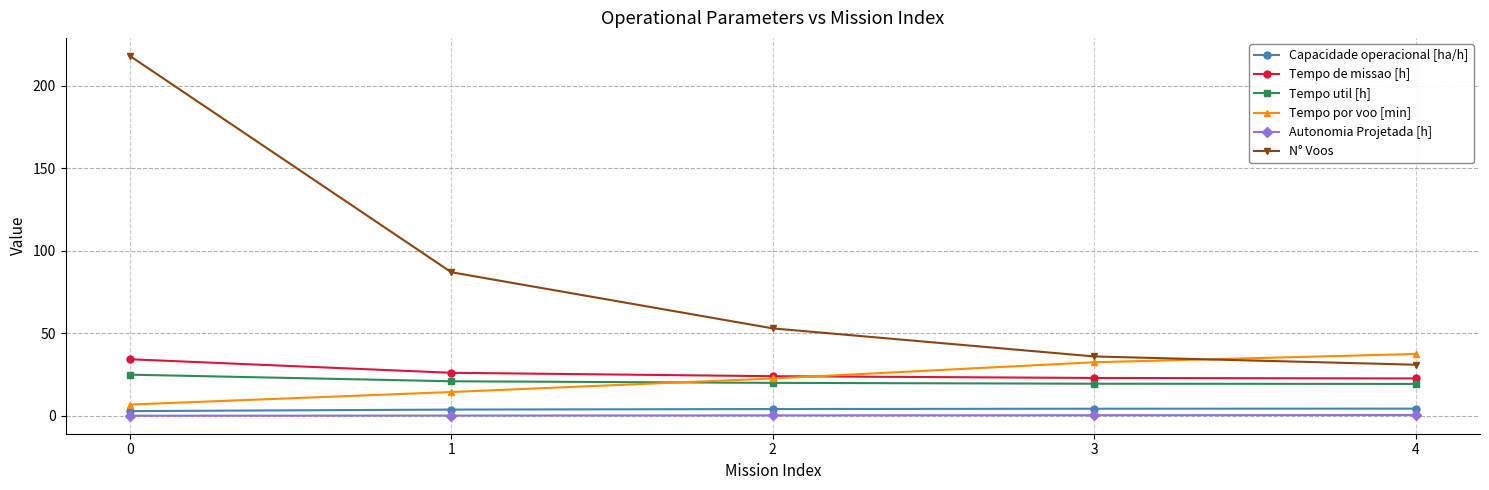

True or false: Tempo util [h] and Tempo de missao [h] cross at least once.

False